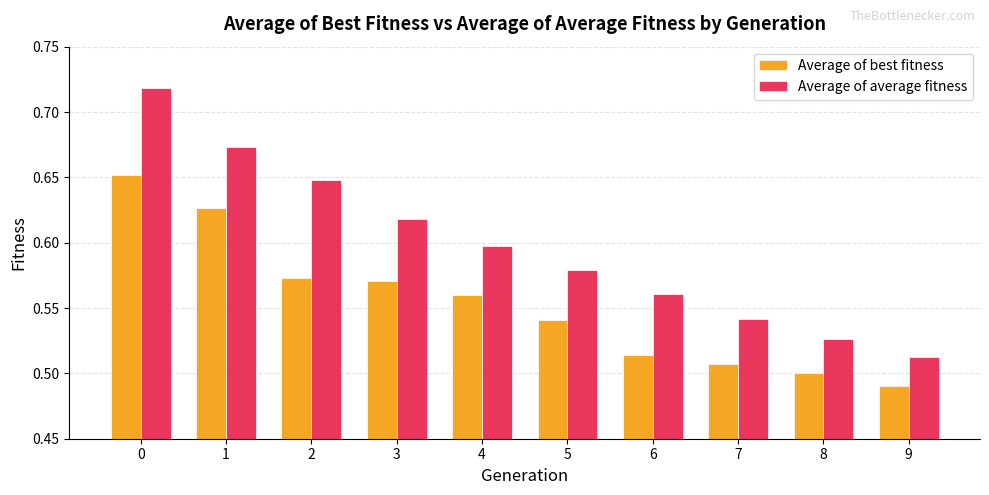

What is the total value across all series at 9?

1.0